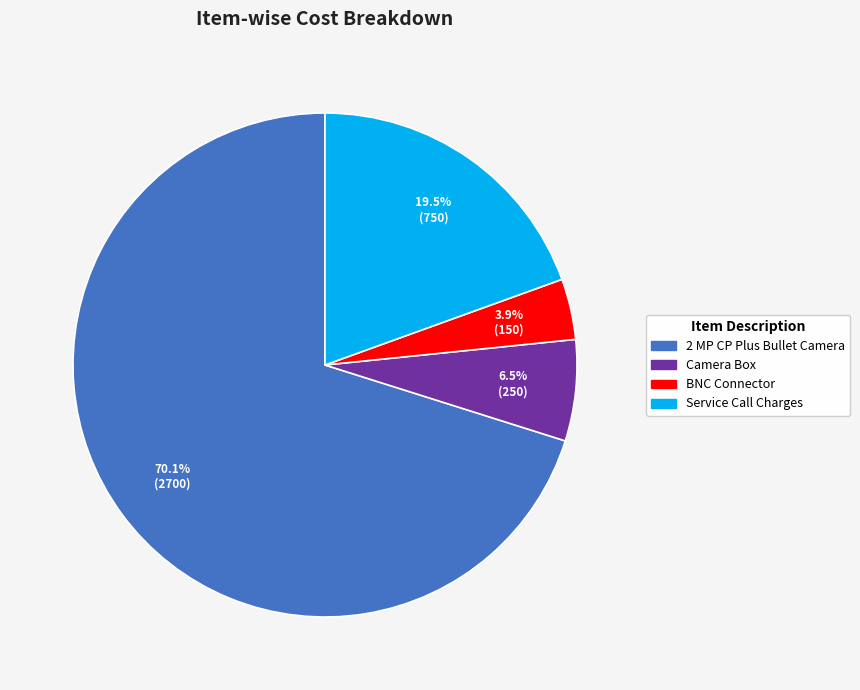

How much of the chart is everything except 2 MP CP Plus Bullet Camera?

29.9%